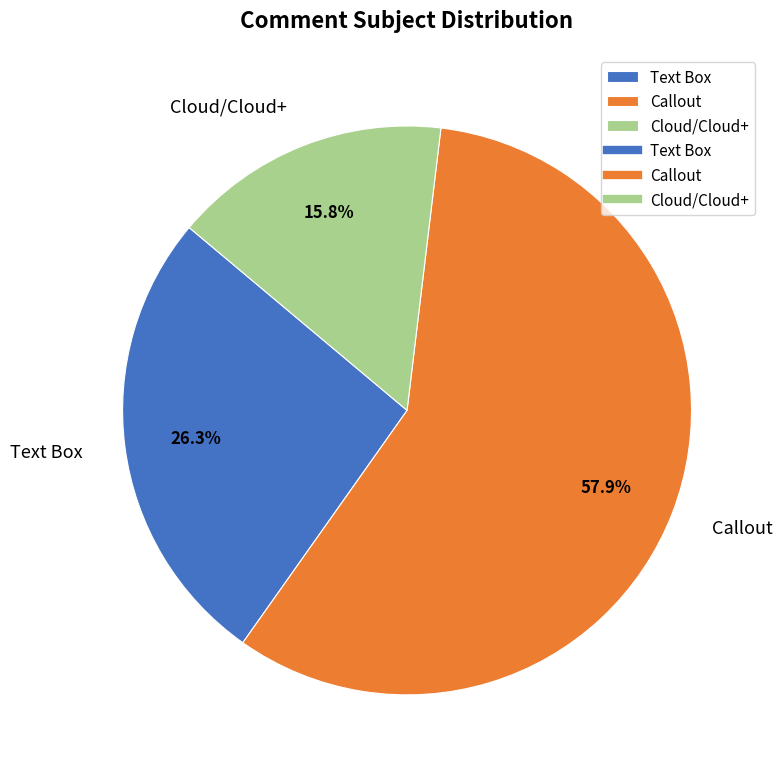

True or false: Callout accounts for 58% of the total.

True